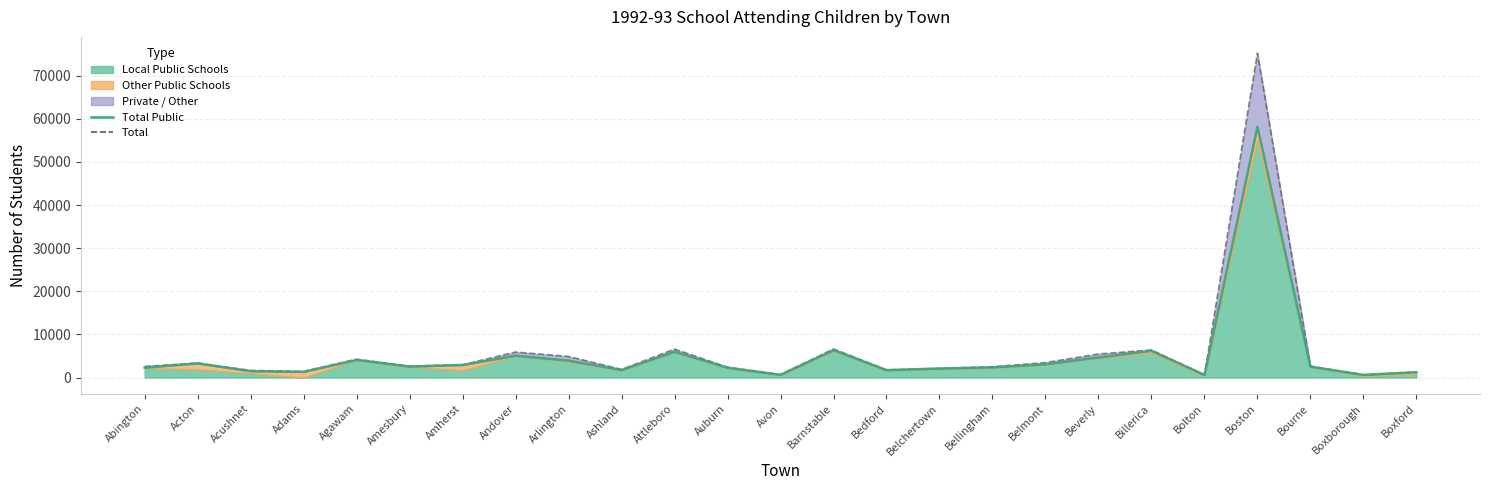

At which label does Total (line) first exceed 2645?

Acton